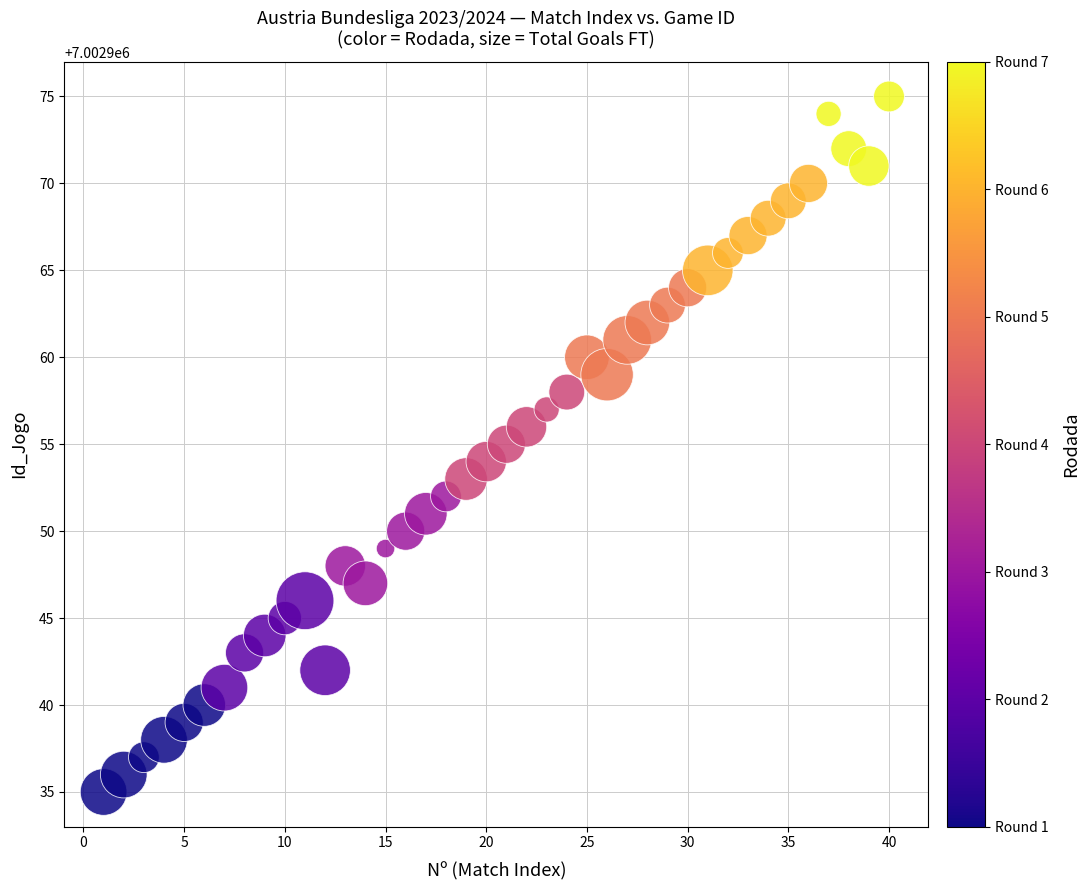

What is the range of Y values (max minus min)?

40